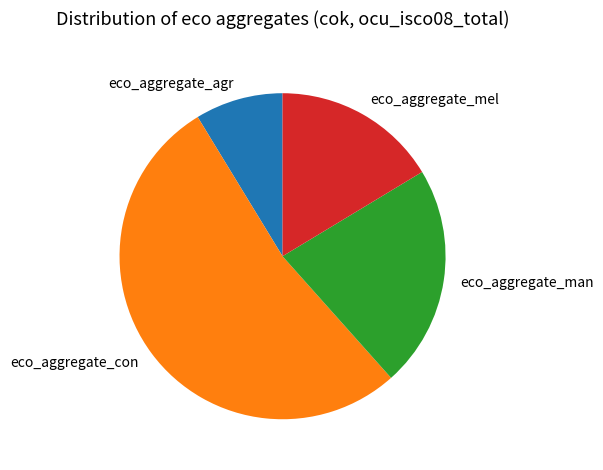

How many slices are in this pie chart?

4